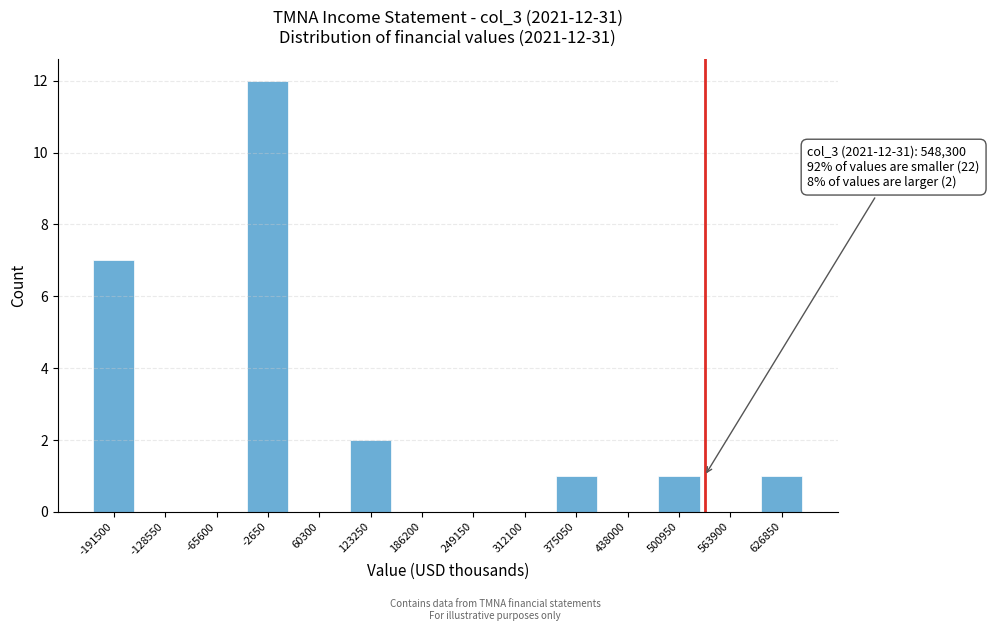

Reading left to right, extract all data points from this chart.

-191500=7	-128550=0	-65600=0	-2650=12	60300=0	123250=2	186200=0	249150=0	312100=0	375050=1	438000=0	500950=1	563900=0	626850=1